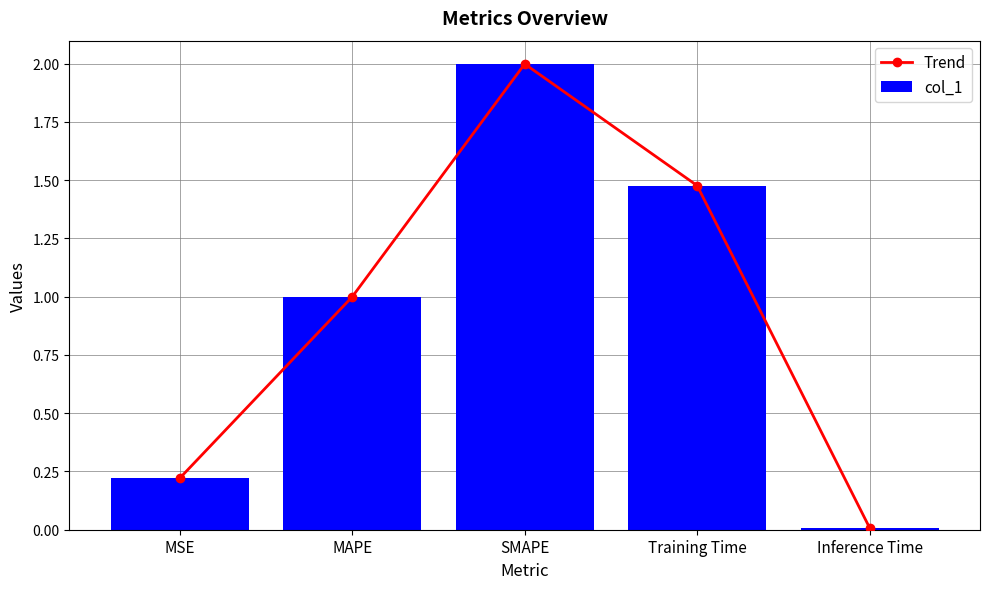

How many data points does each series have?

5